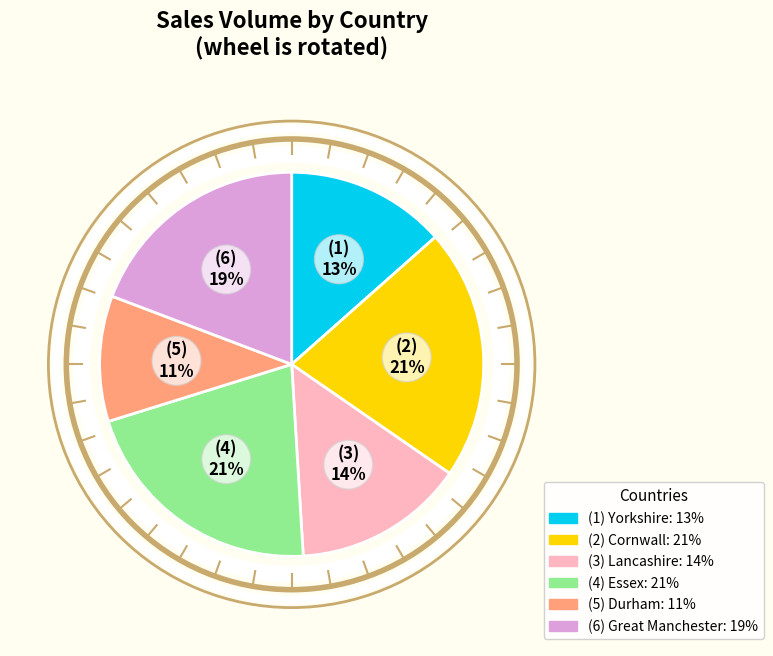

How many slices are in this pie chart?

6